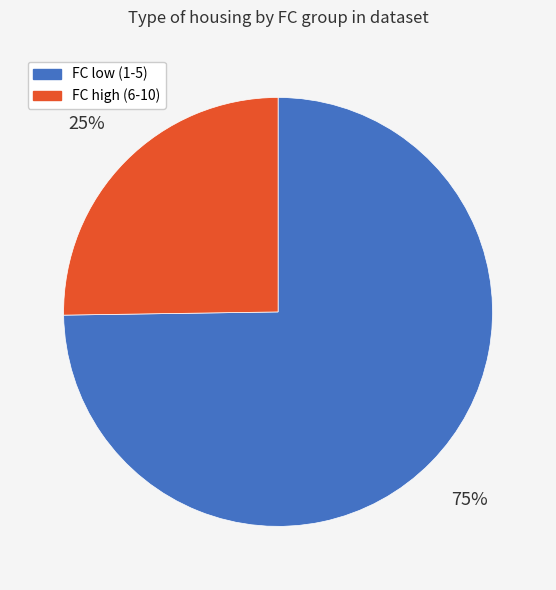

Is there any slice that represents more than half of the pie?

Yes